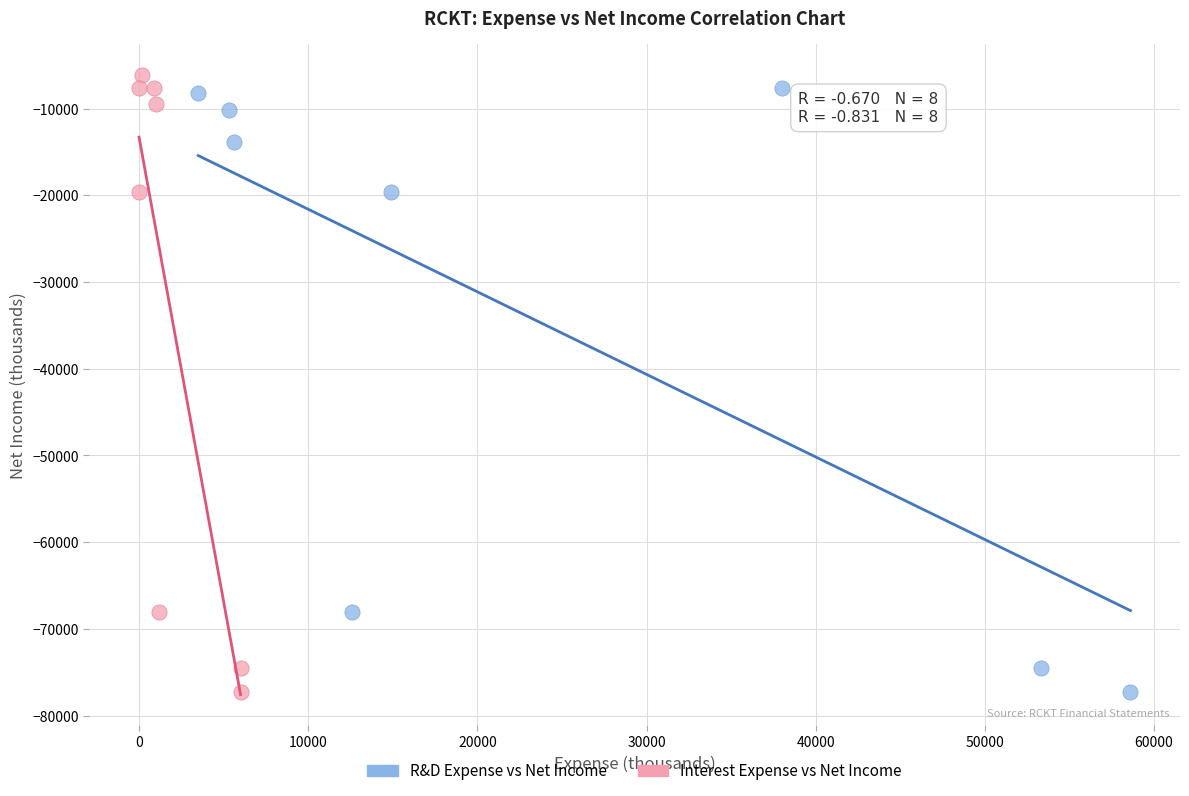

What are all the series names shown in the legend?

R&D Expense vs Net Income, Interest Expense vs Net Income